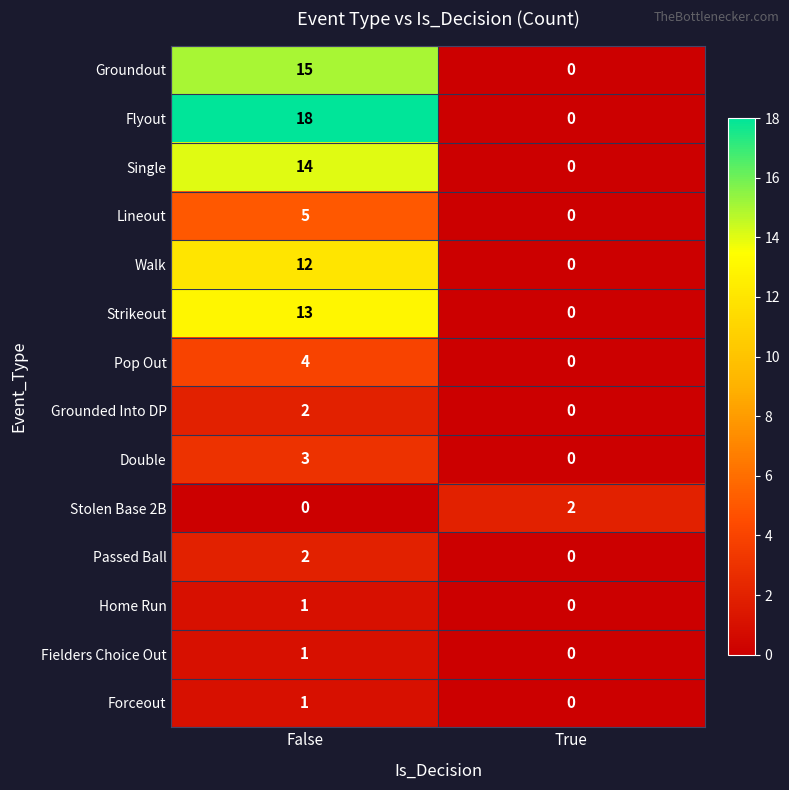

Reading left to right, what are all the values shown in this chart?

Groundout: 15	0
Flyout: 18	0
Single: 14	0
Lineout: 5	0
Walk: 12	0
Strikeout: 13	0
Pop Out: 4	0
Grounded Into DP: 2	0
Double: 3	0
Stolen Base 2B: 0	2
Passed Ball: 2	0
Home Run: 1	0
Fielders Choice Out: 1	0
Forceout: 1	0